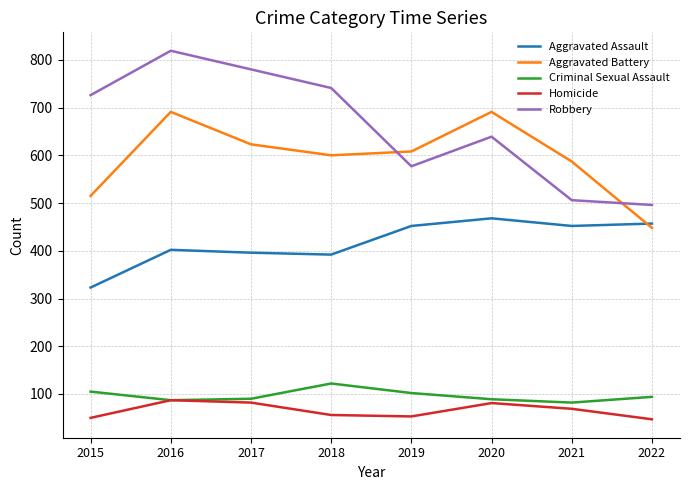

What is the difference between the maximum and minimum values in the Robbery series?

323